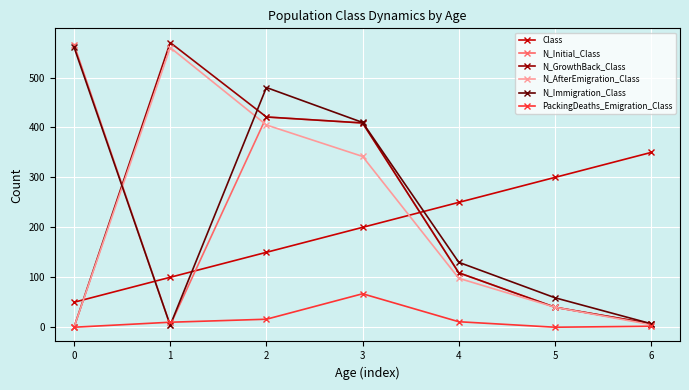

What is the highest value of the Class series?

350